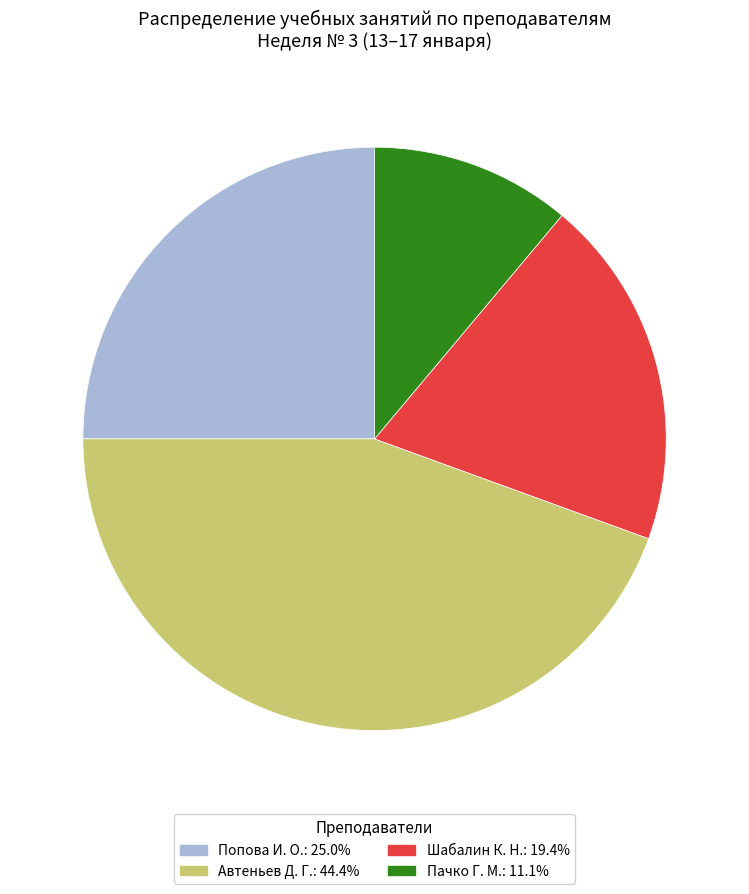

Combined, do Пачко Г. М.: 11.1% and Попова И. О.: 25.0% account for over 50%?

No